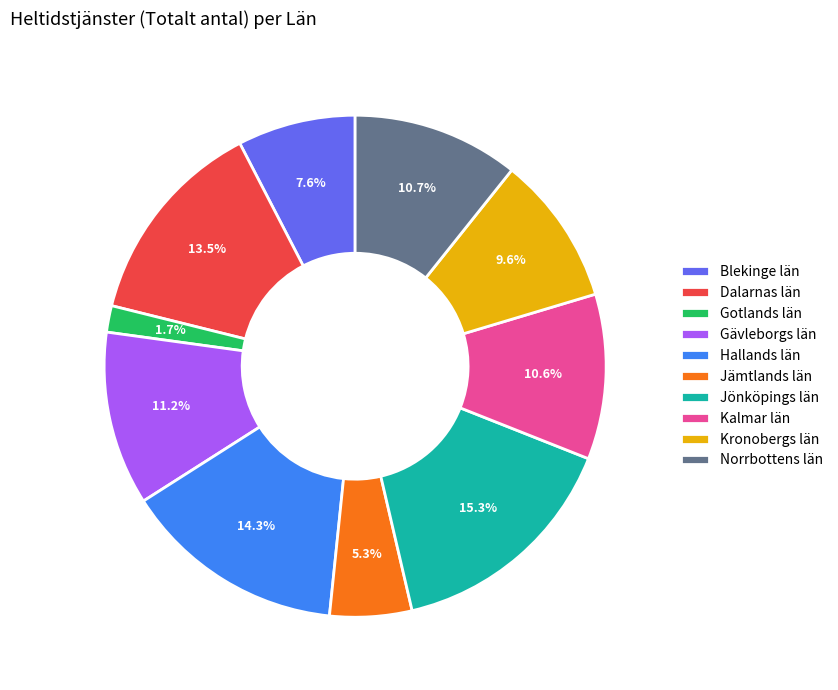

Does Jönköpings län account for over 50% of the chart?

No